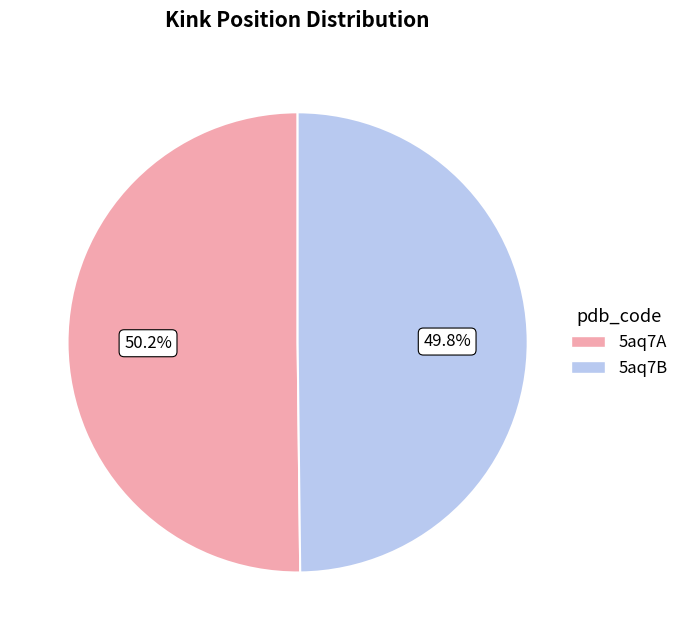

Count the number of slices in the pie.

2